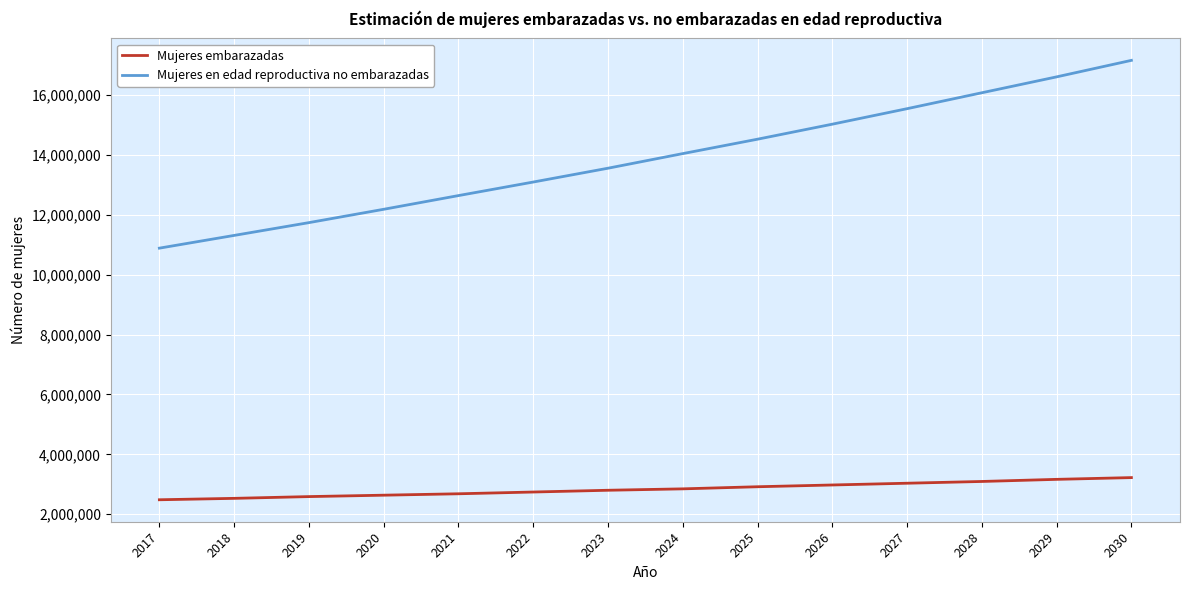

List the series in order of their peak value, lowest first.

Mujeres embarazadas, Mujeres en edad reproductiva no embarazadas